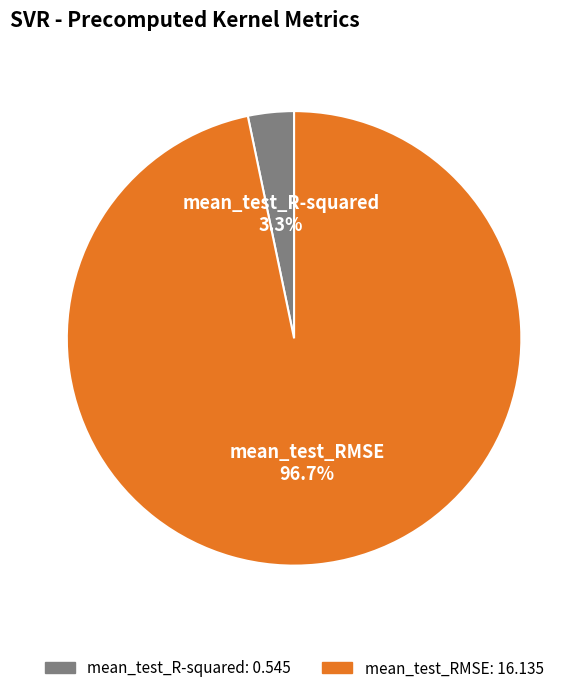

To the nearest percent, what percentage of the pie is mean_test_R-squared?

3%